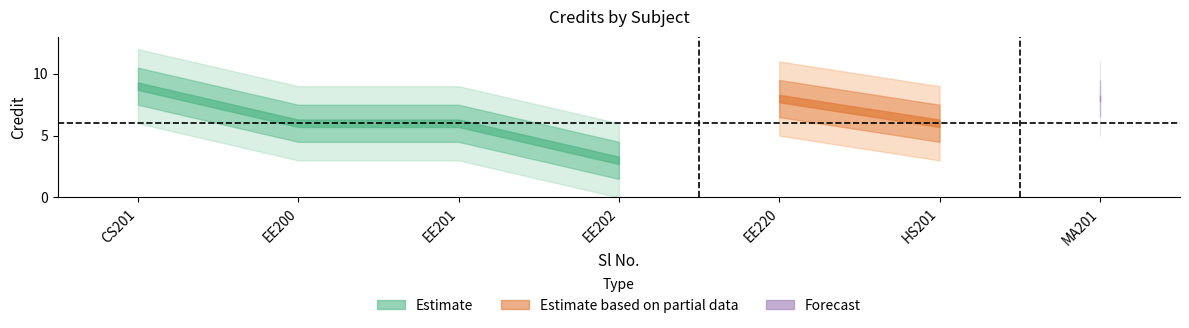

Approximately how many times larger is the value at 3 compared to 2?

1.0